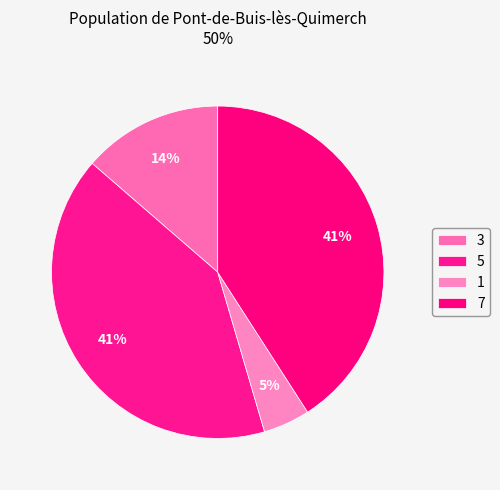

Is 7 the majority of the pie?

No